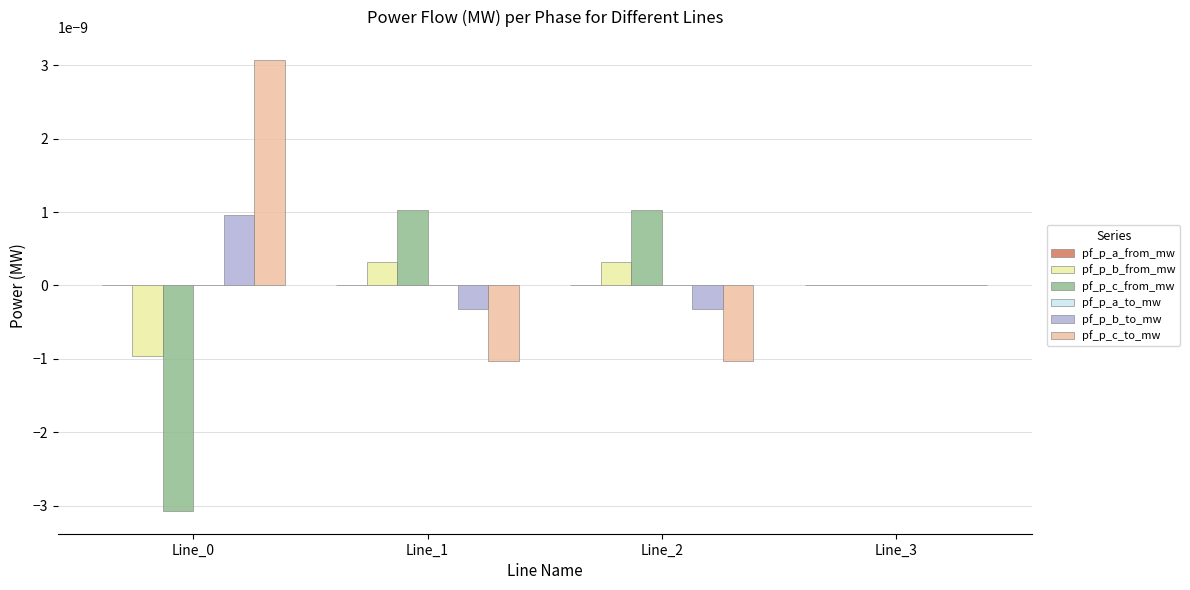

Is it true that pf_p_c_from_mw equals 0.0 at Line_2?

True